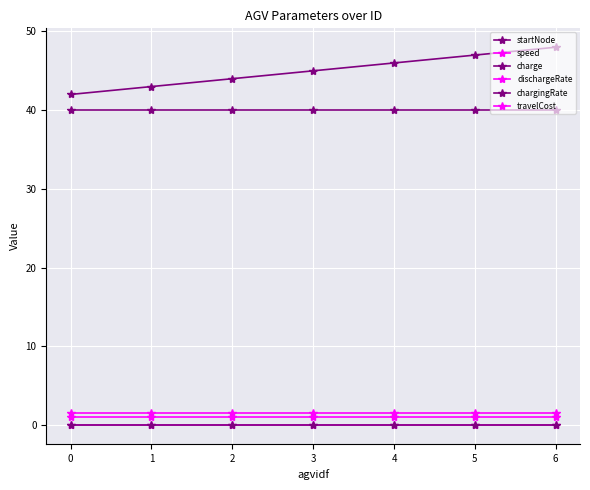

True or false: speed and chargingRate cross at least once.

False